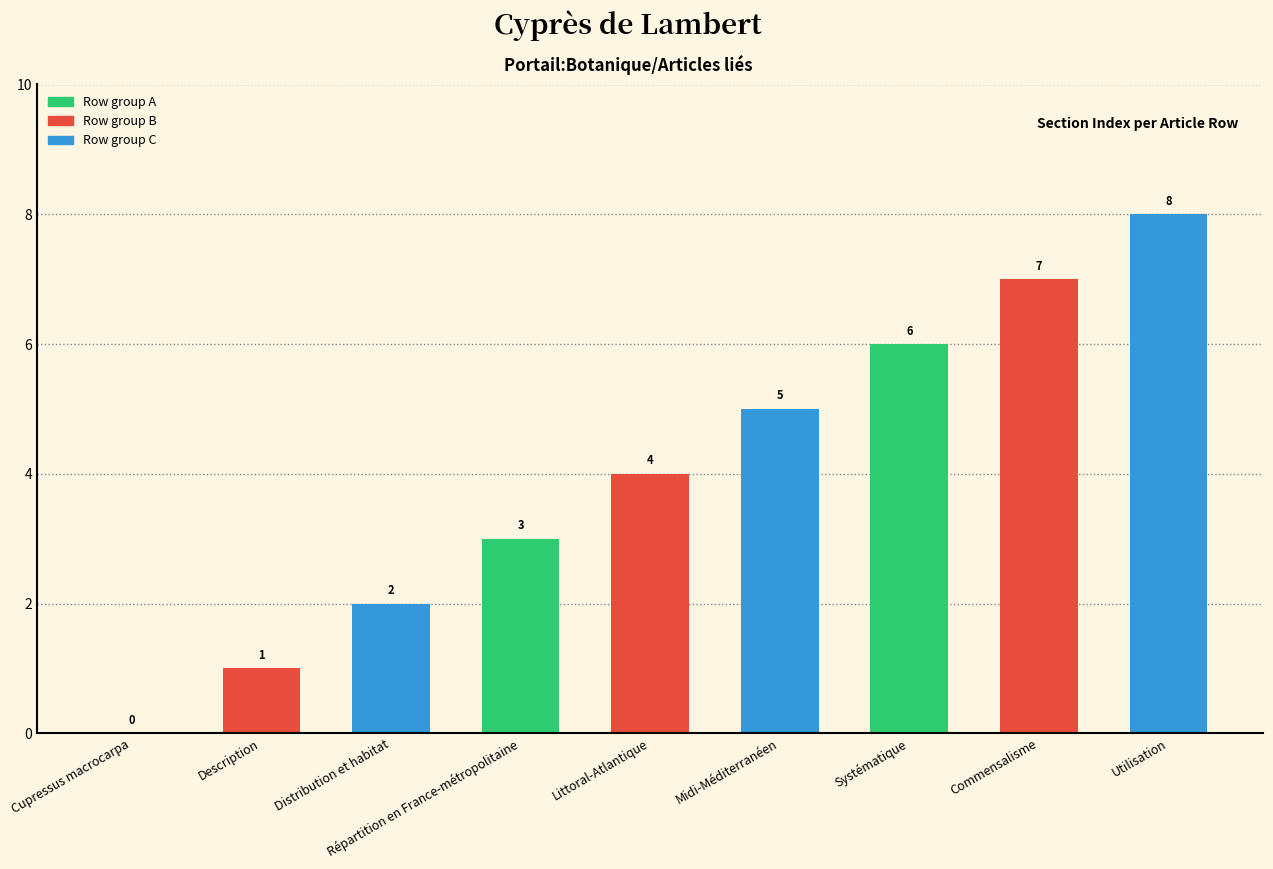

What is the sum of the values at Littoral-Atlantique and Commensalisme?

11